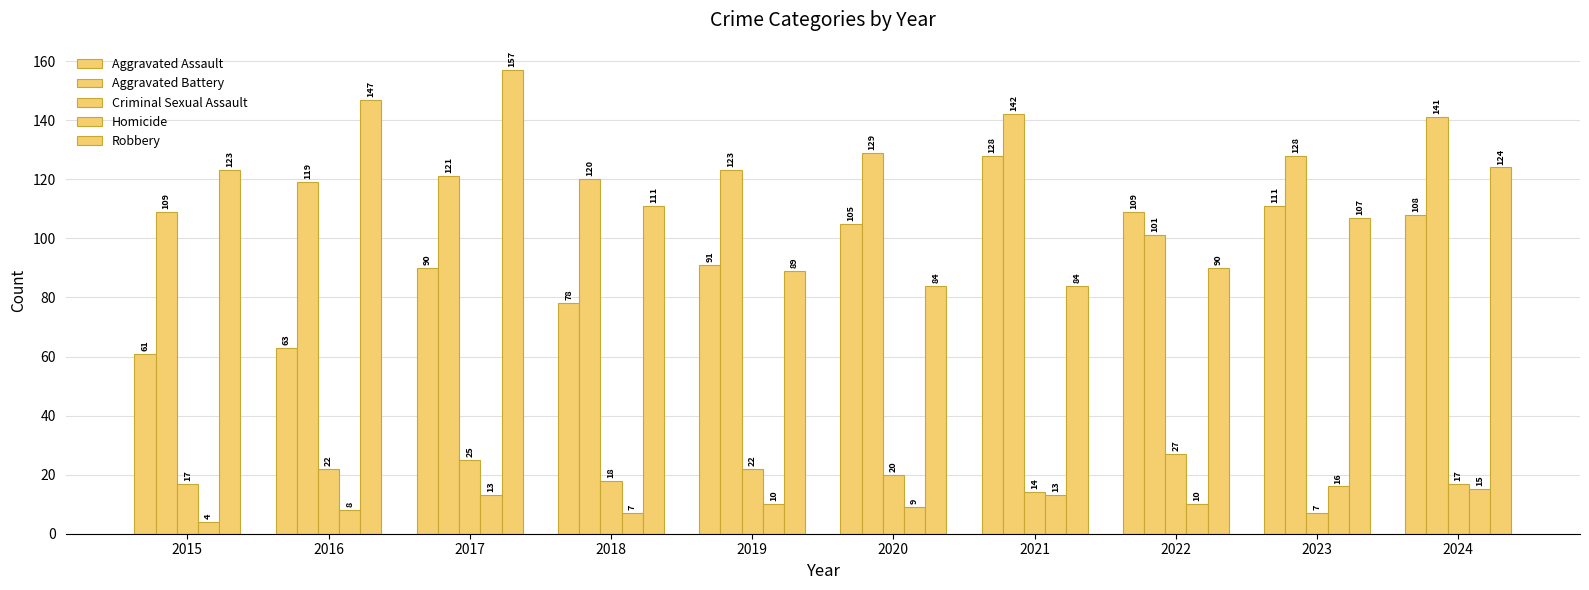

Is it true that Robbery equals 165 at 2018?

False